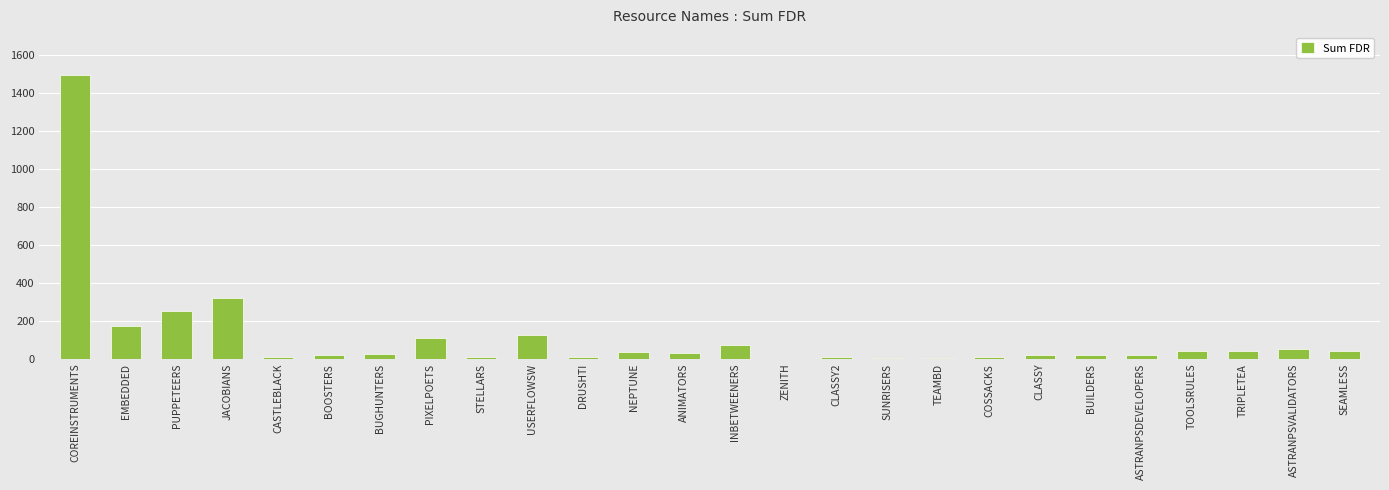

What is the sum of all values?

2939.5